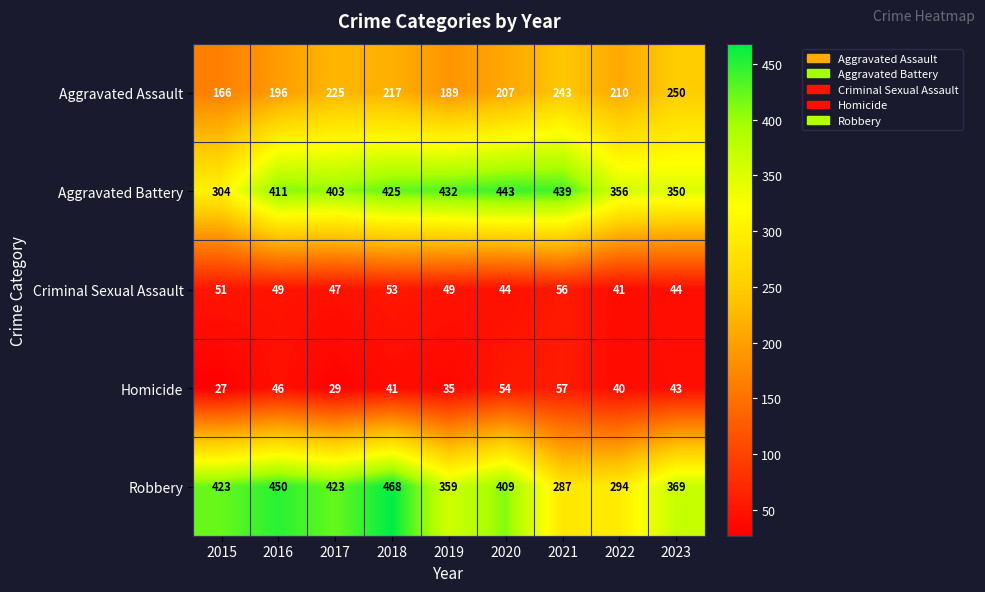

True or false: Aggravated Assault has a value of 145 at 2022.

False